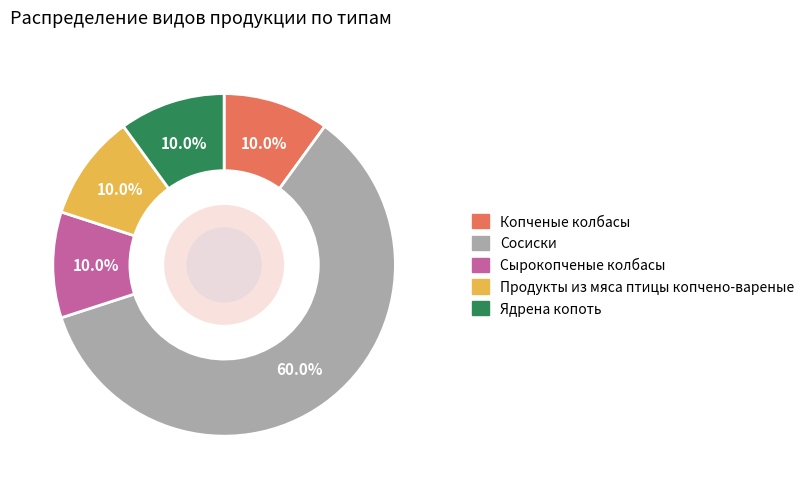

How many segments does this pie chart have?

5